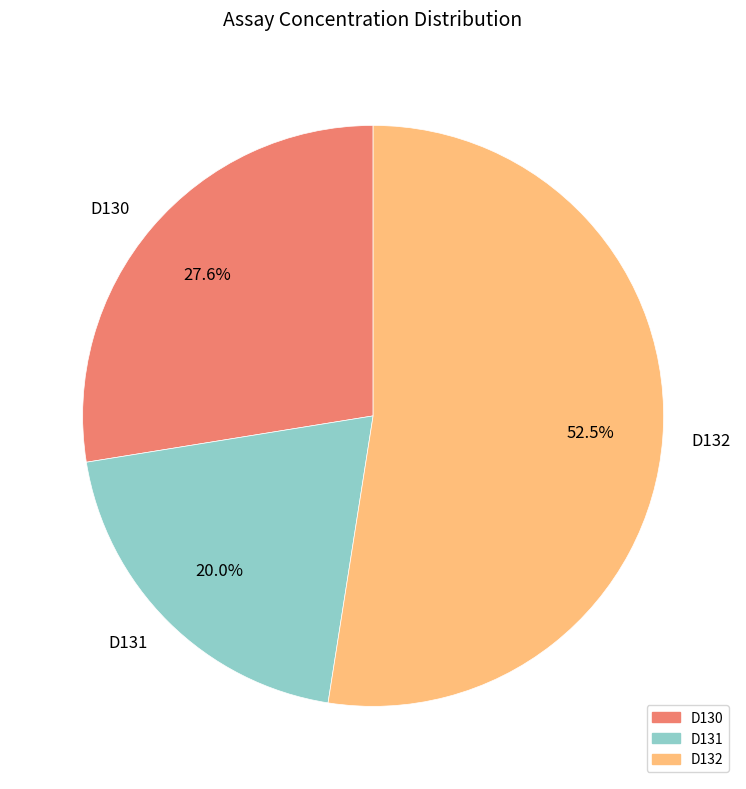

What is the total percentage of D132 and D131?

72.4%